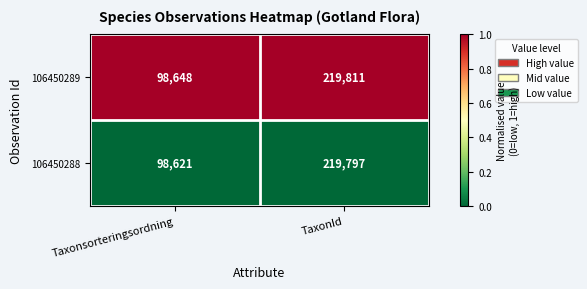

Reading left to right, list all the values displayed in this chart.

106450289: Taxonsorteringsordning=98648	TaxonId=219811
106450288: Taxonsorteringsordning=98621	TaxonId=219797